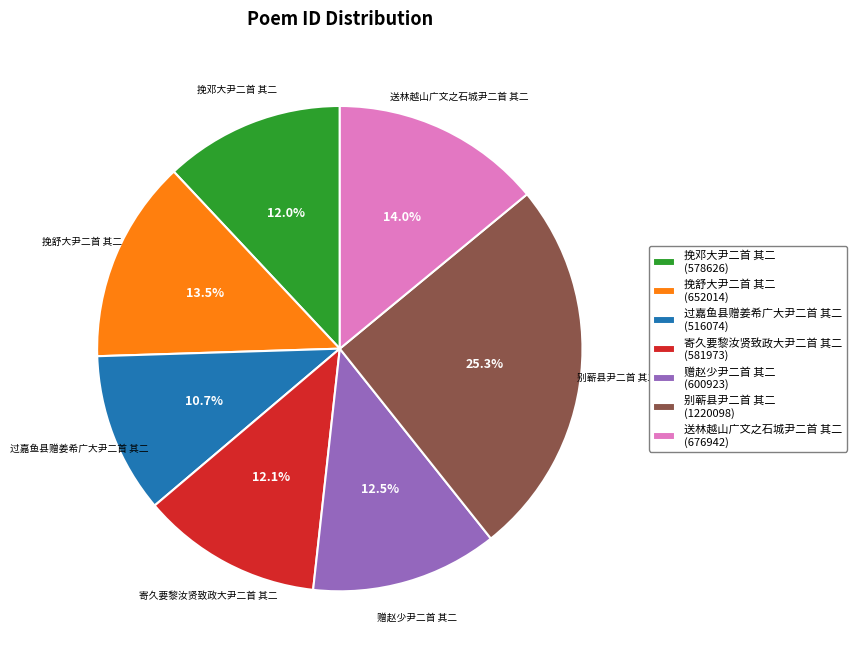

What is the total percentage of 挽邓大尹二首 其二 (578626) and 别蕲县尹二首 其二 (1220098)?

37.3%